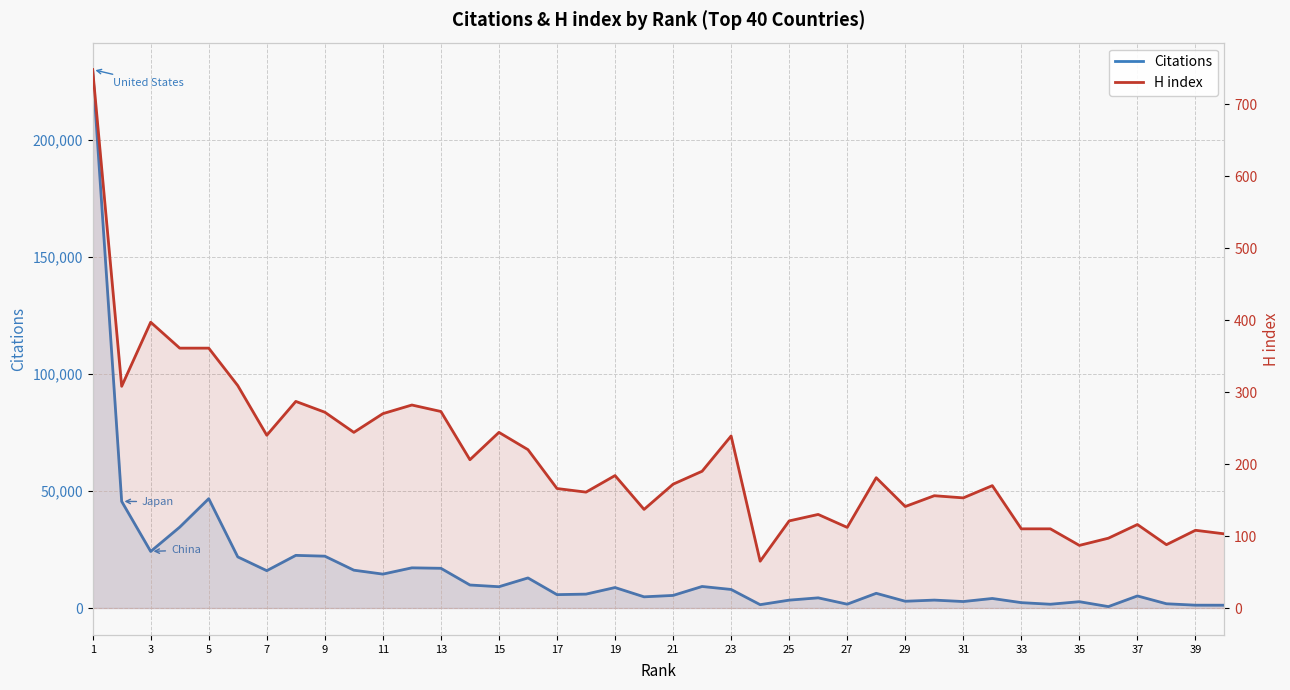

Does the chart display data point markers on the line(s)?

No